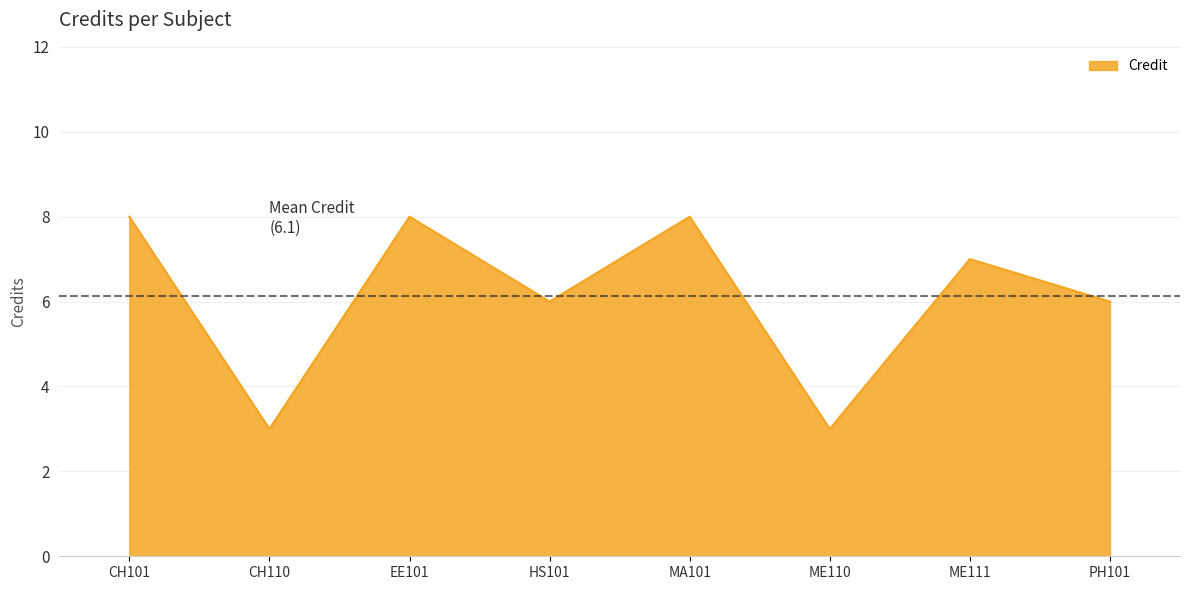

The value at EE101 is 8. True or false?

True